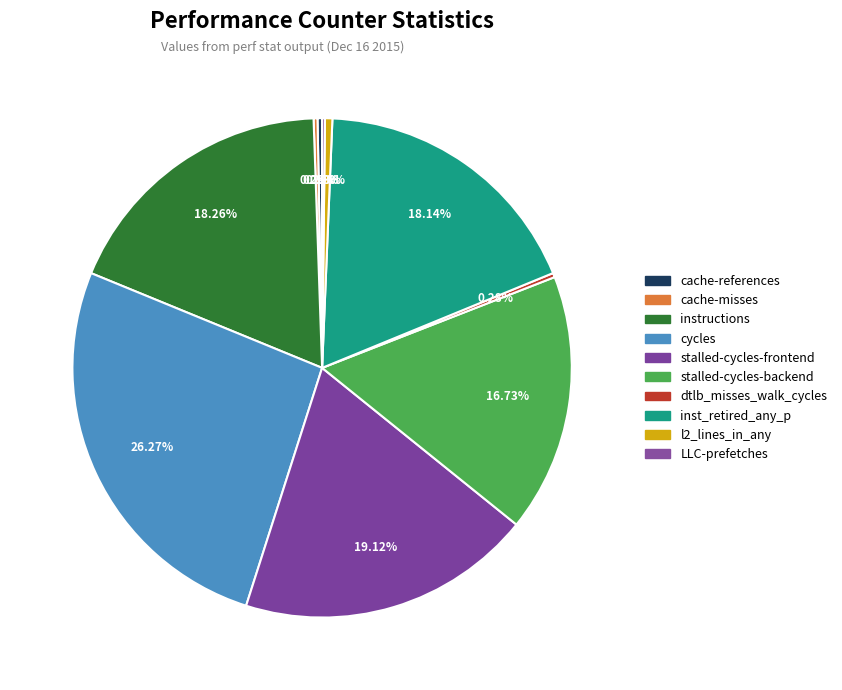

To the nearest percent, what is the average slice percentage?

10%